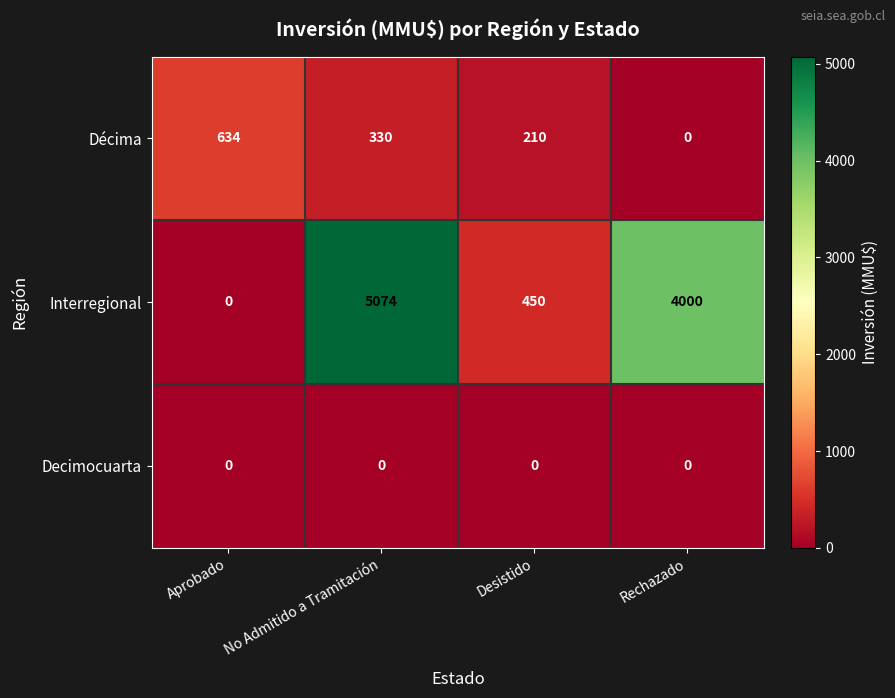

At how many categories does at least one series exceed 1786?

2